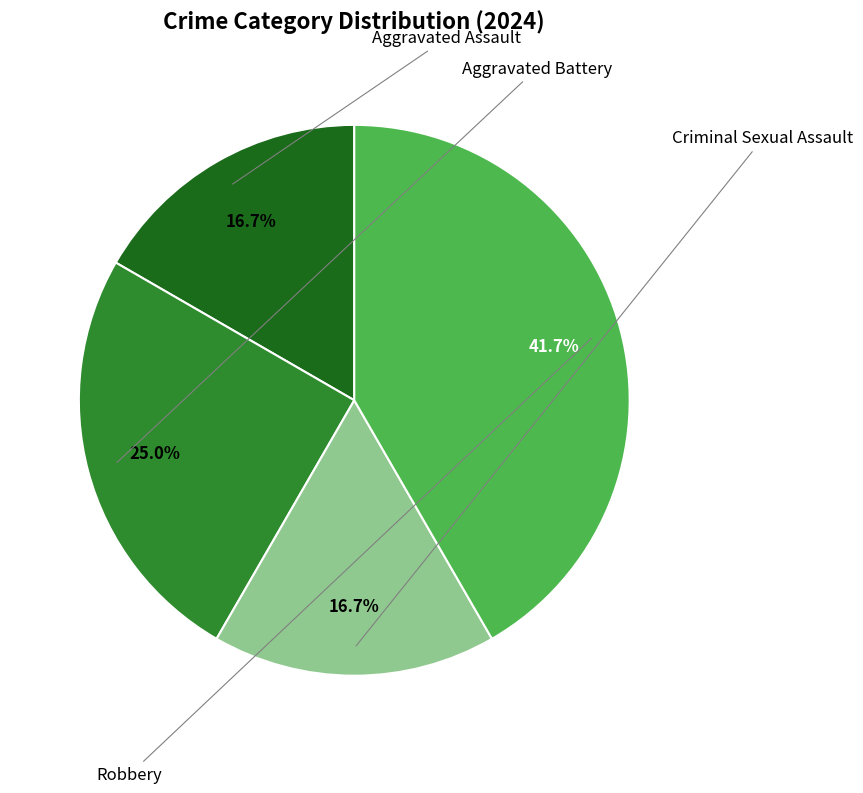

True or false: Aggravated Battery accounts for 25% of the total.

True